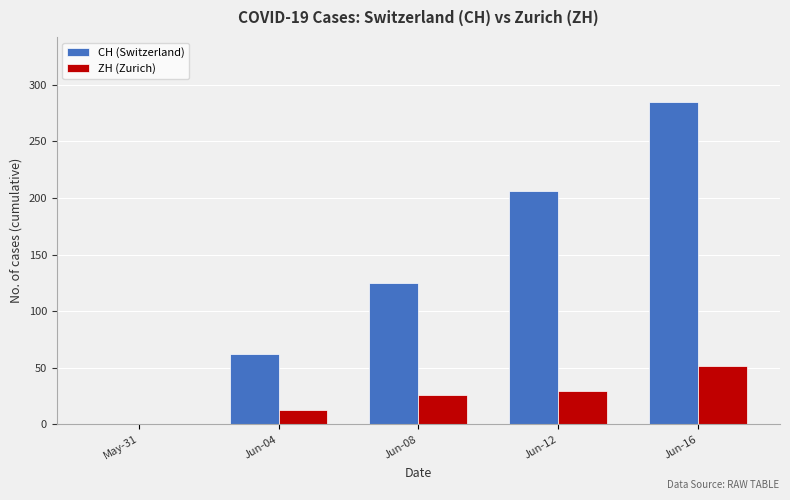

How many groups of bars are there?

5